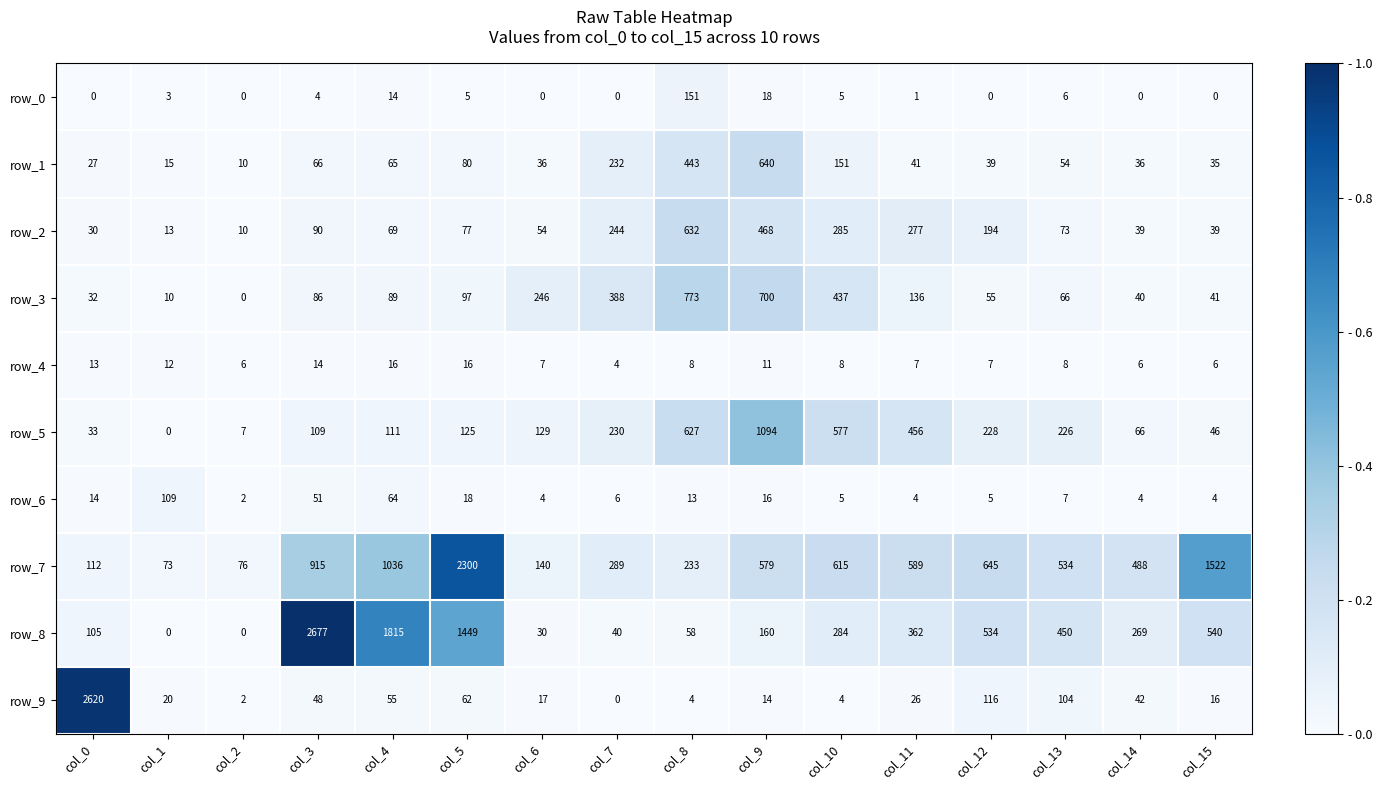

Which series has the largest total across all categories?

row_7